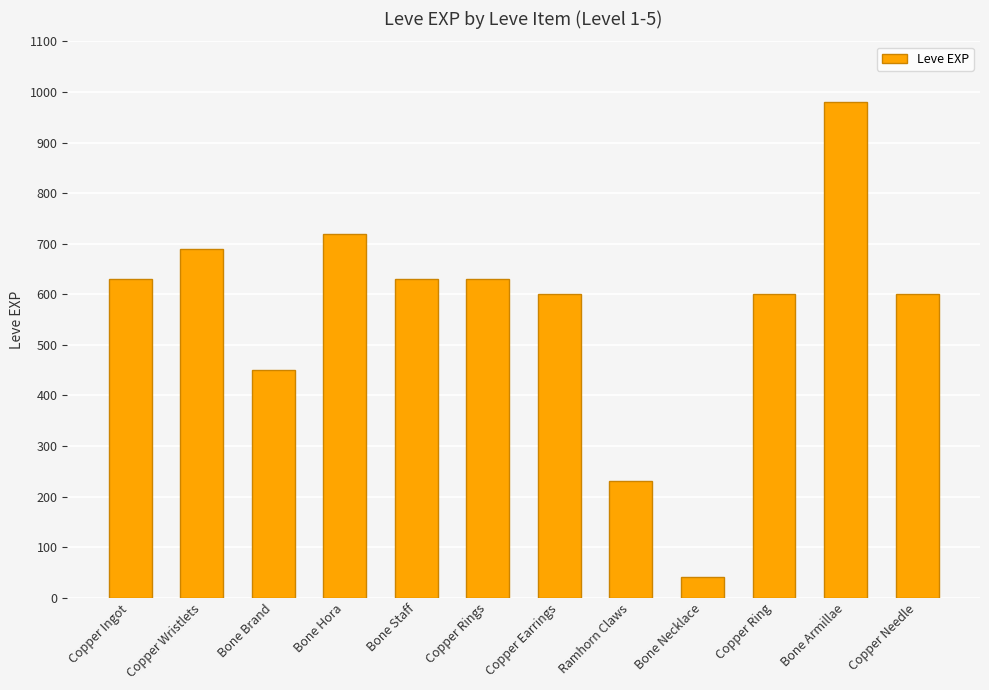

What is the maximum value shown in the chart?

980